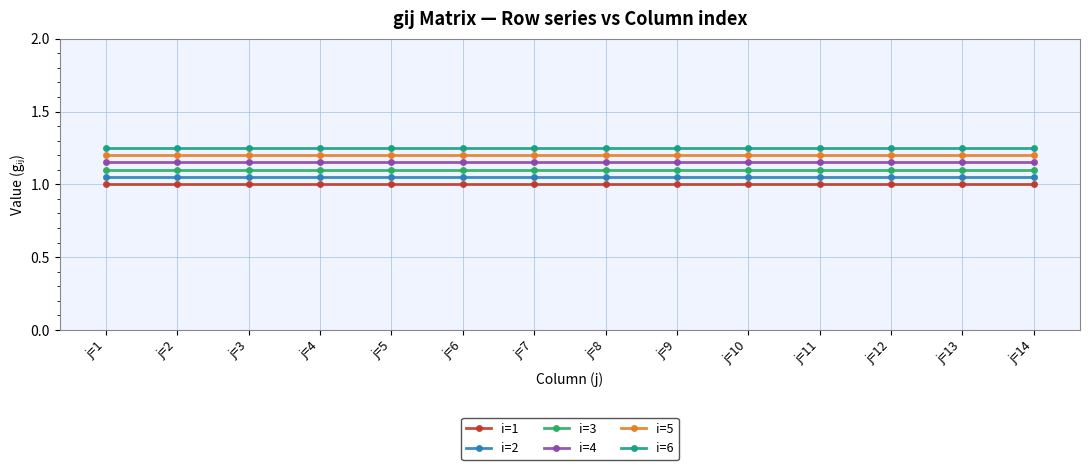

What is the total value across all series at j=14?

6.8